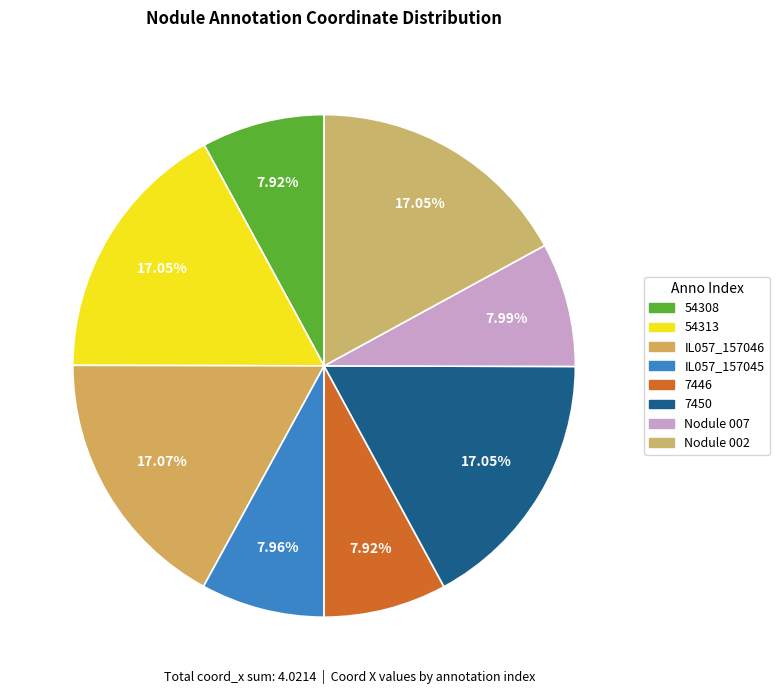

How many slices are in this pie chart?

8